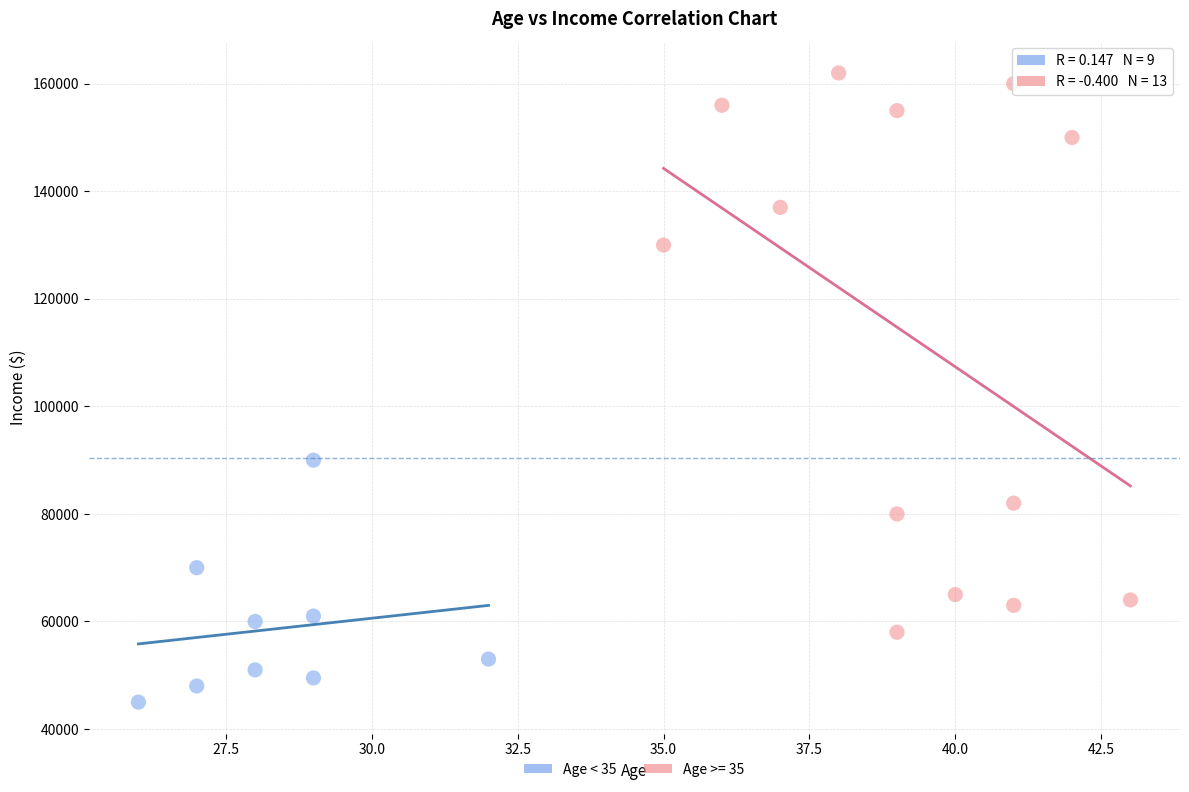

Which series contains the highest Y value?

Age >= 35